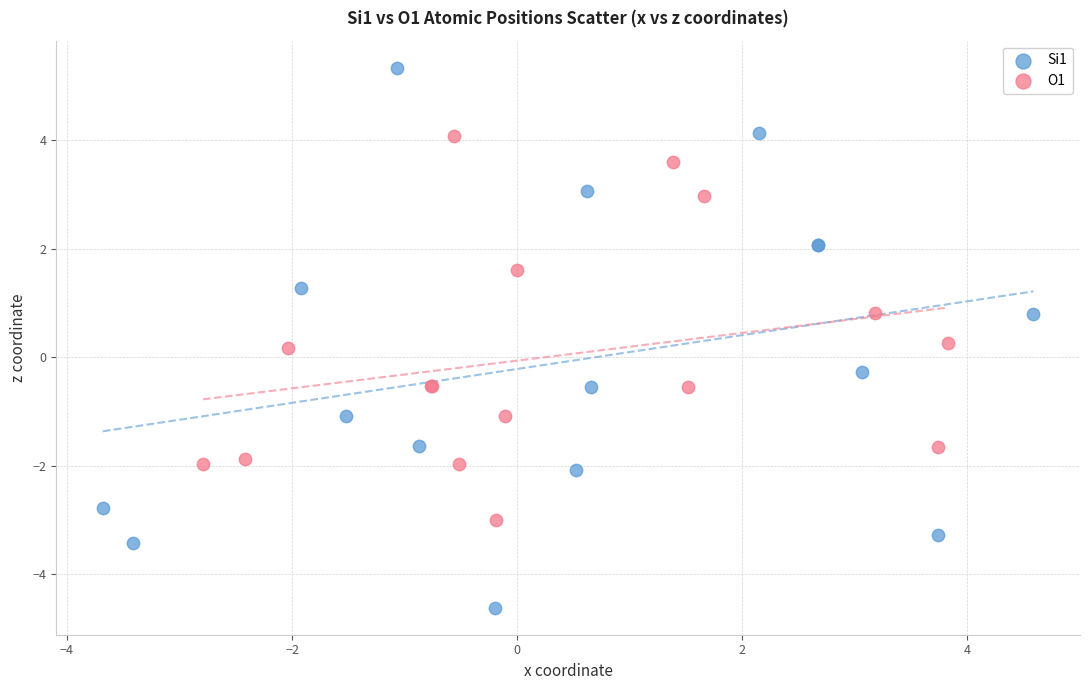

Which series reaches the maximum Y coordinate?

Si1